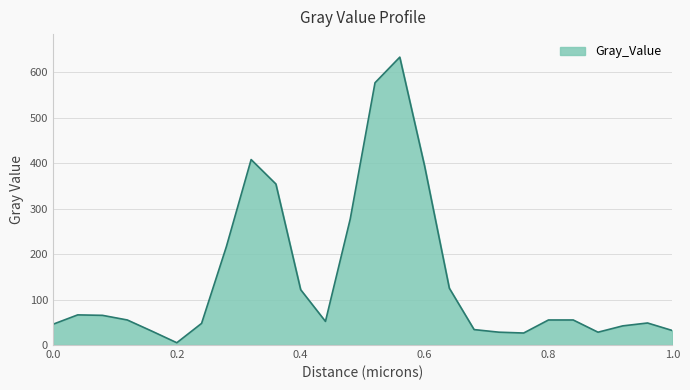

What is the difference between the maximum and minimum values?

627.9